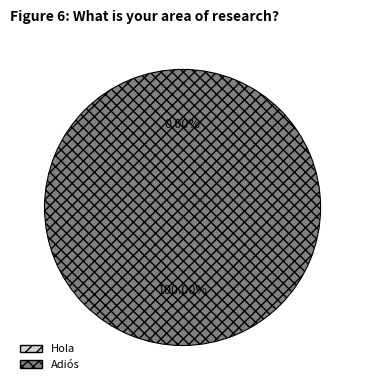

Combined, what portion of the pie is Hola and Adiós?

100.0%